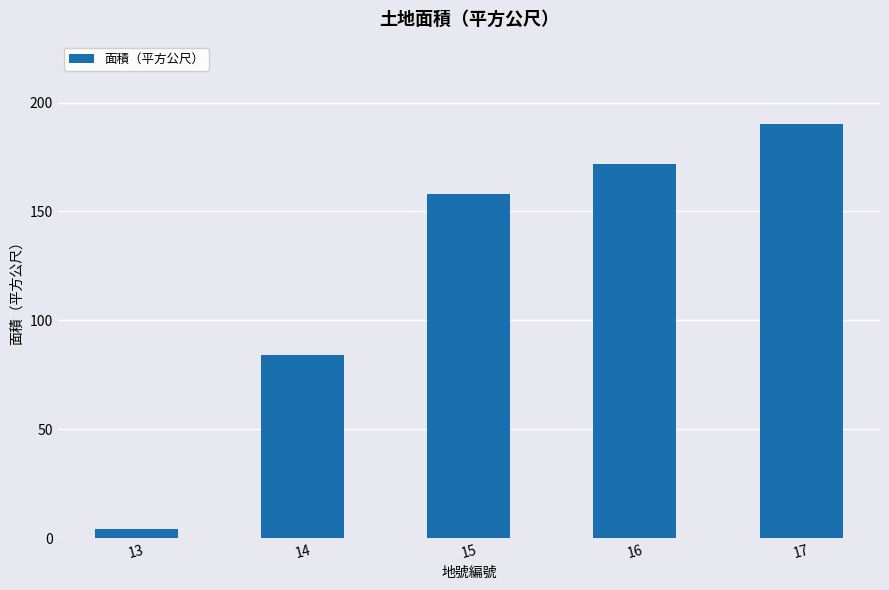

What is the minimum value shown in the chart?

4